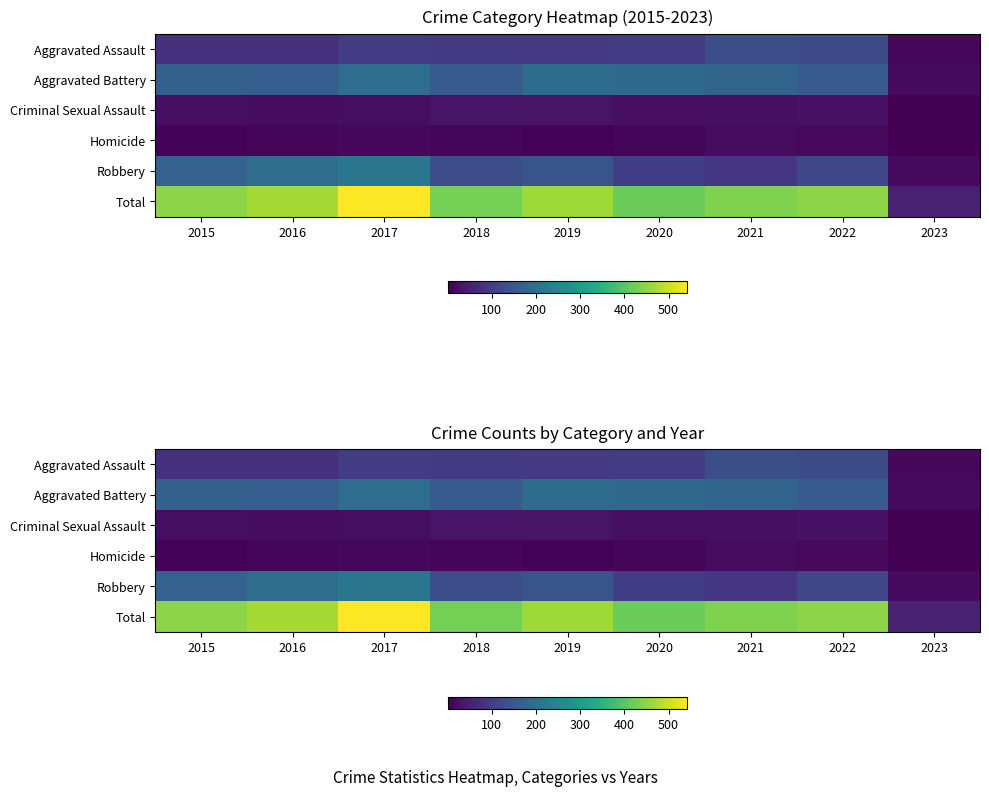

At which label does Aggravated Assault first exceed 93?

2017